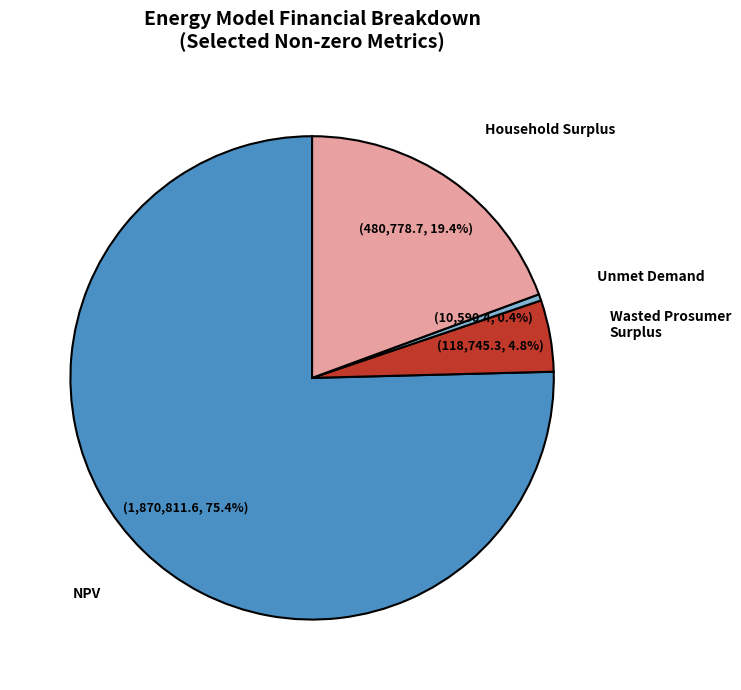

To the nearest percent, what is the average slice percentage?

25%